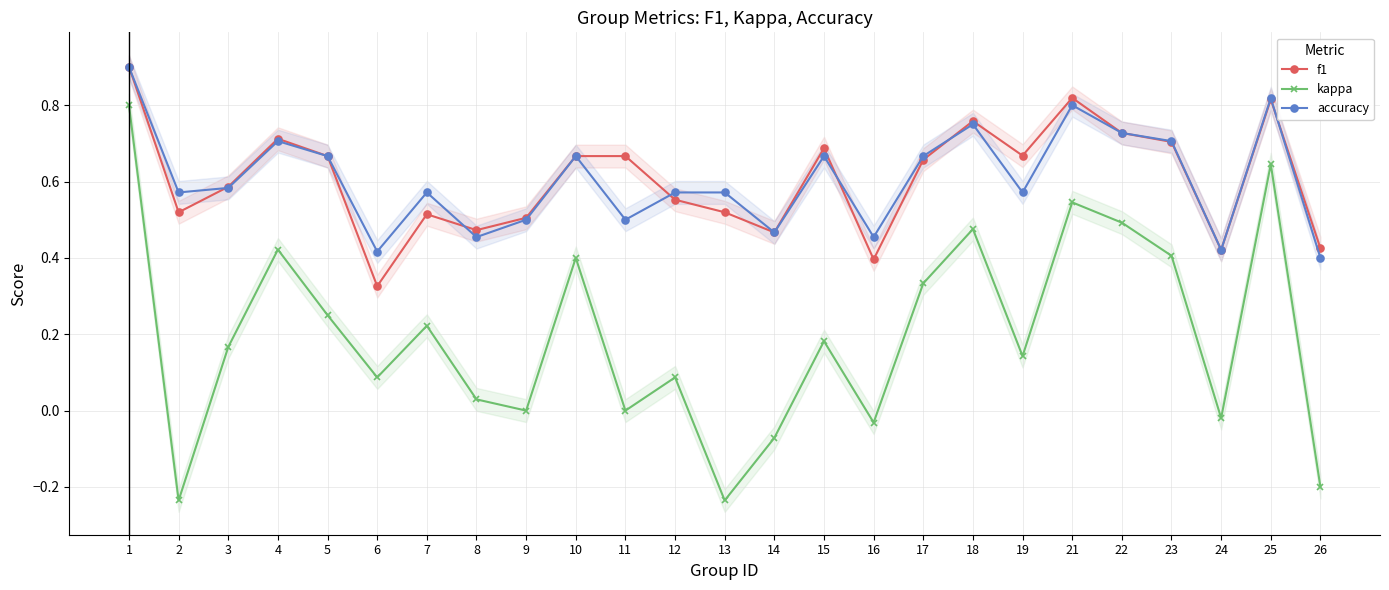

How many interior local peaks does the f1 series have?

6